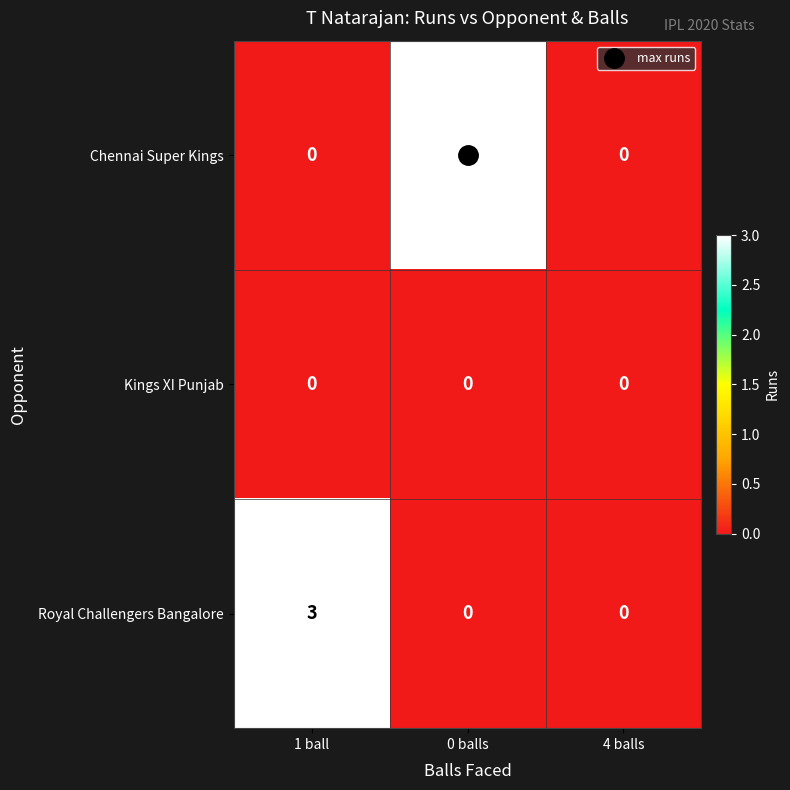

What is the difference between the highest and lowest values at 1 ball?

3